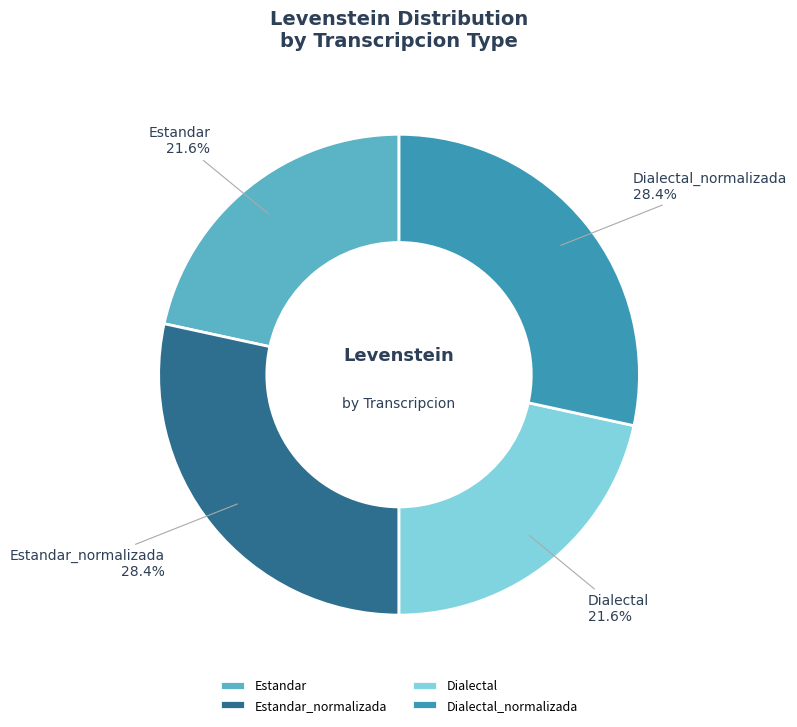

Combined, what portion of the pie is Estandar and Estandar_normalizada?

50.0%